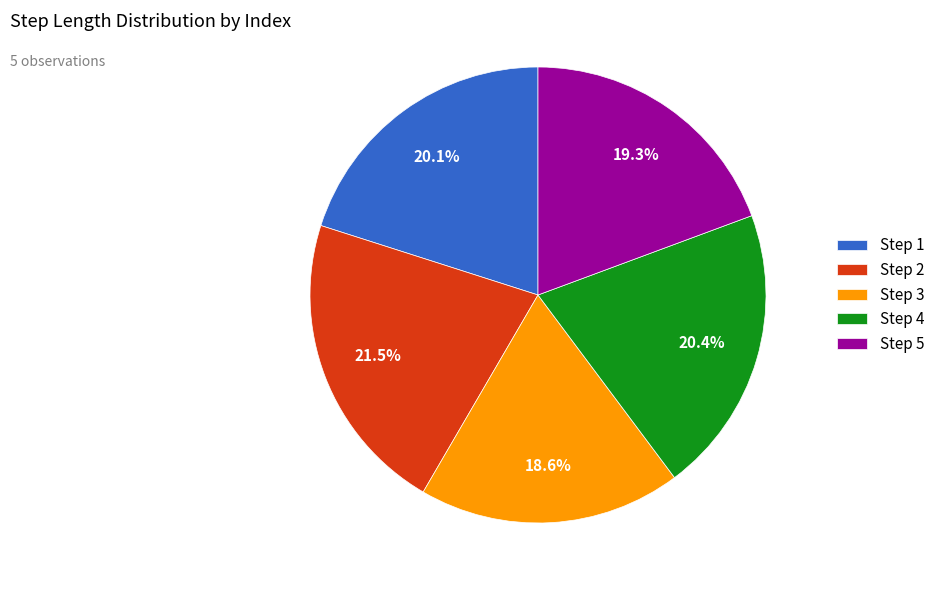

Between Step 1 and Step 5, which is larger?

Step 1